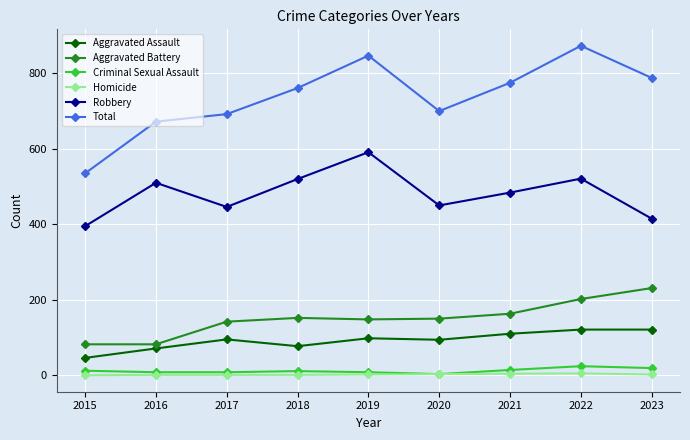

Which label corresponds to the largest value in the chart?

2022